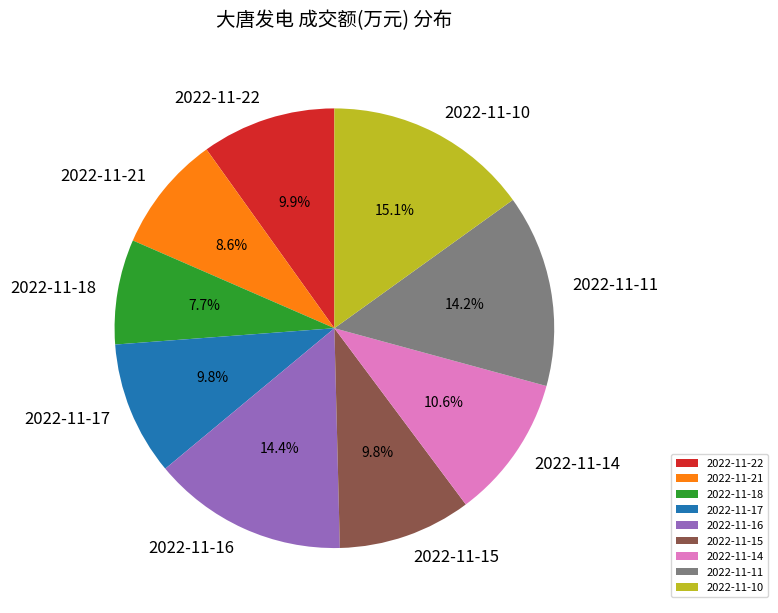

Which category has the smallest portion of the pie?

2022-11-18